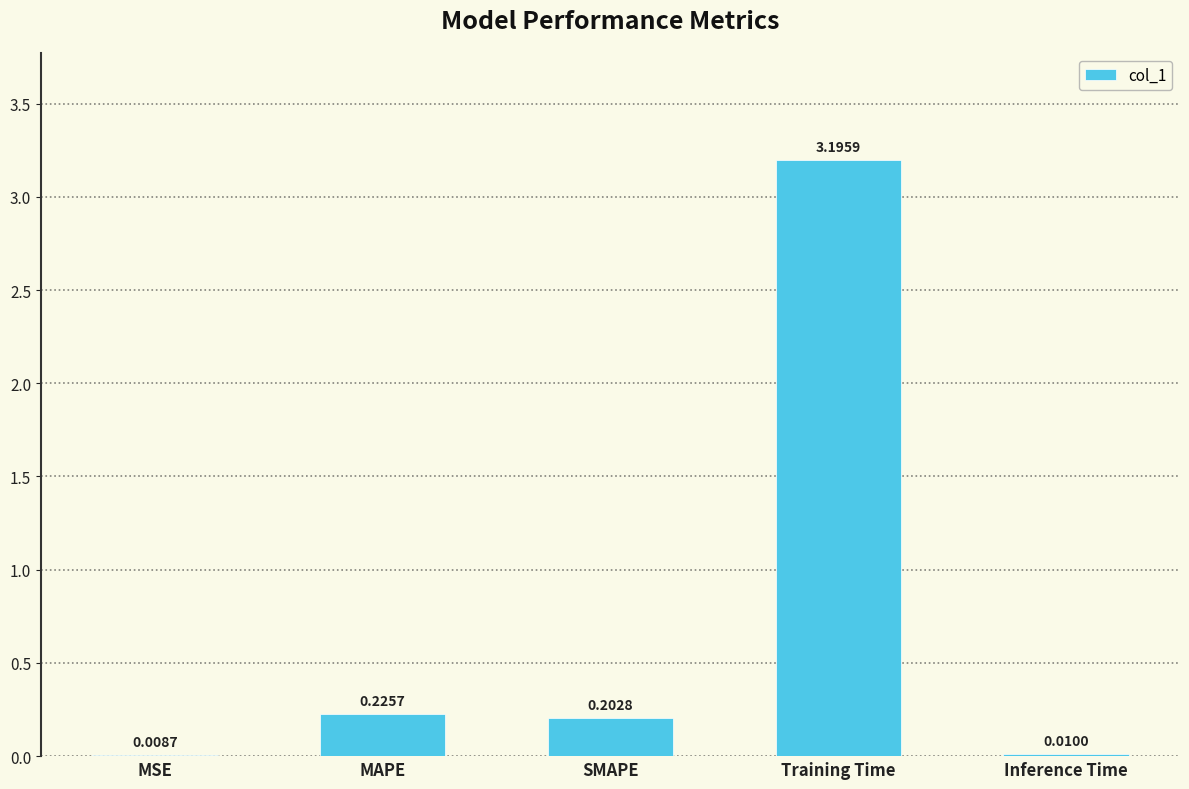

What is the sum of all values?

3.6